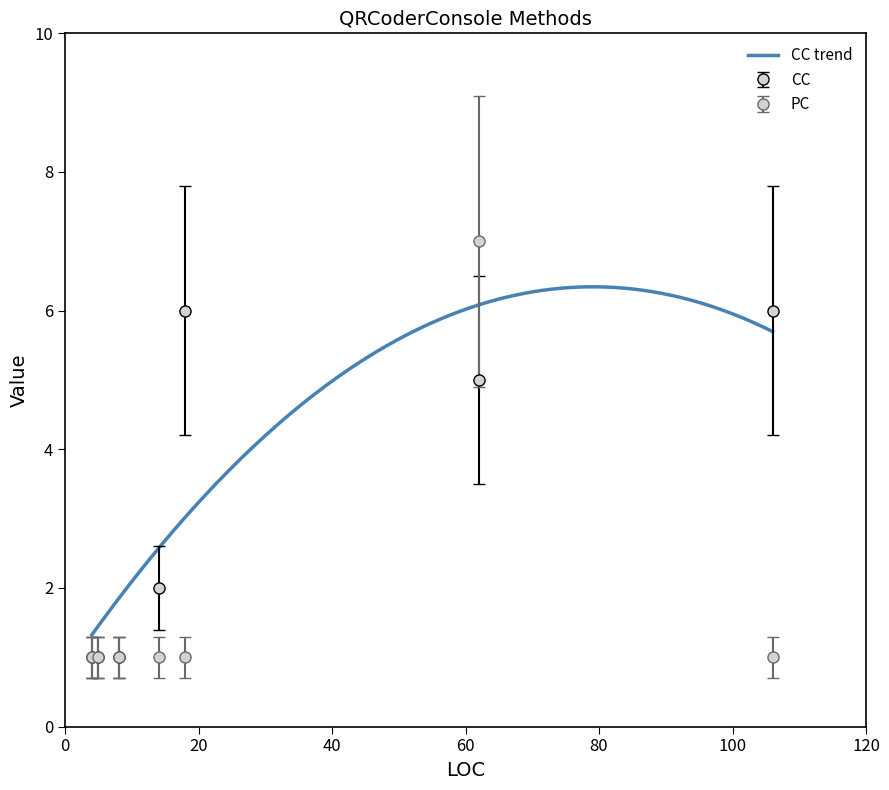

How many series are shown in this chart?

2